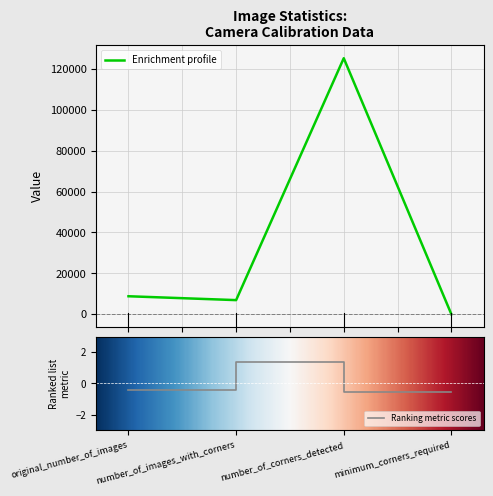

What are all the series names shown in the legend?

Enrichment profile, Ranking metric scores